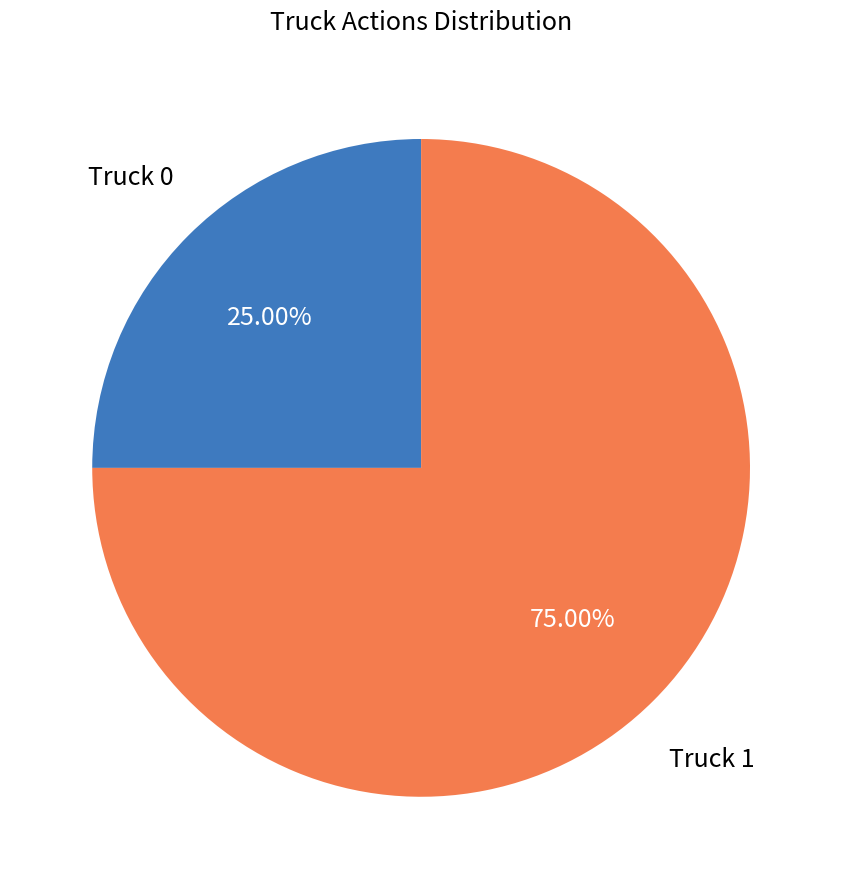

Does any single category account for the majority?

Yes